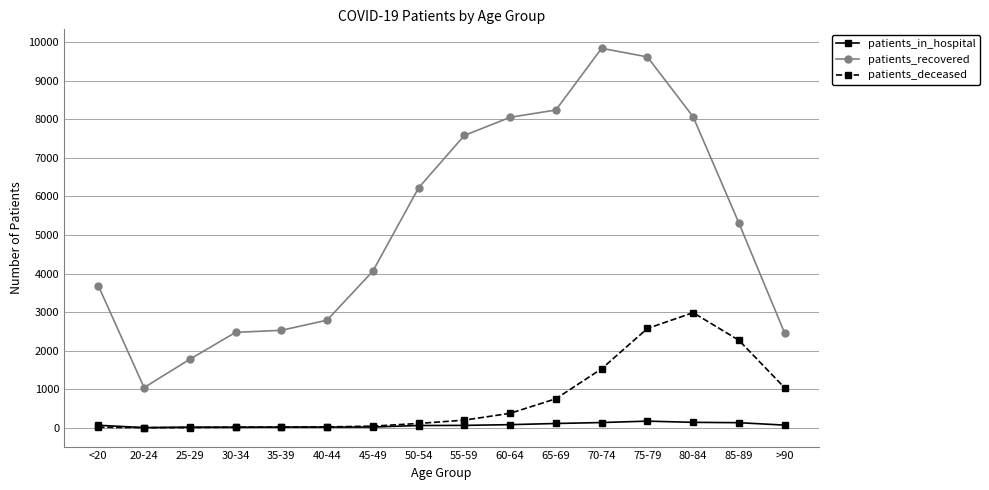

What is the difference between the highest and lowest values at >90?

2390